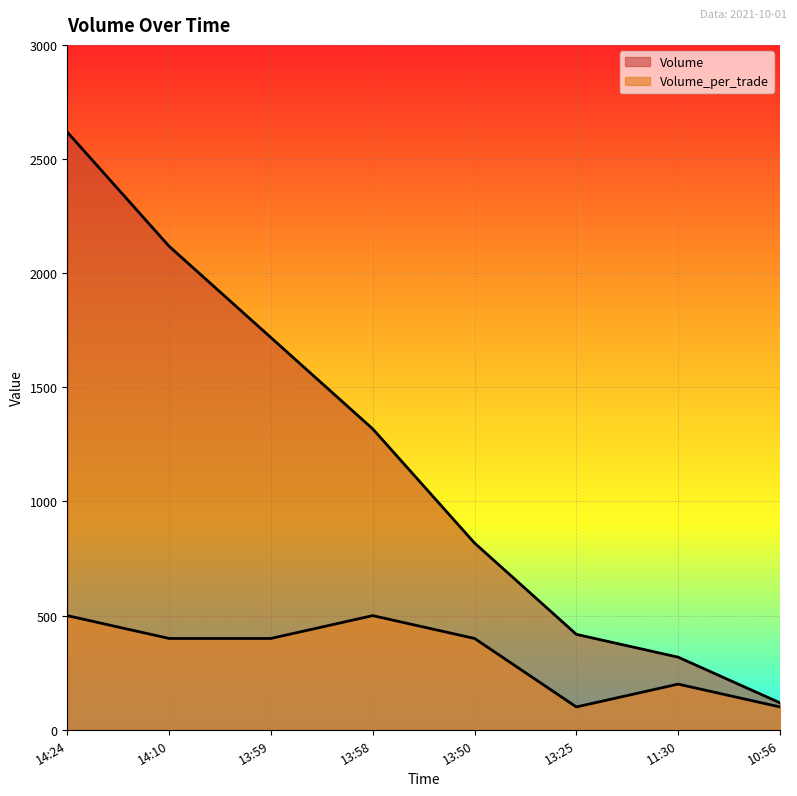

List the series in order of their overall mean, highest first.

Volume, Volume_per_trade